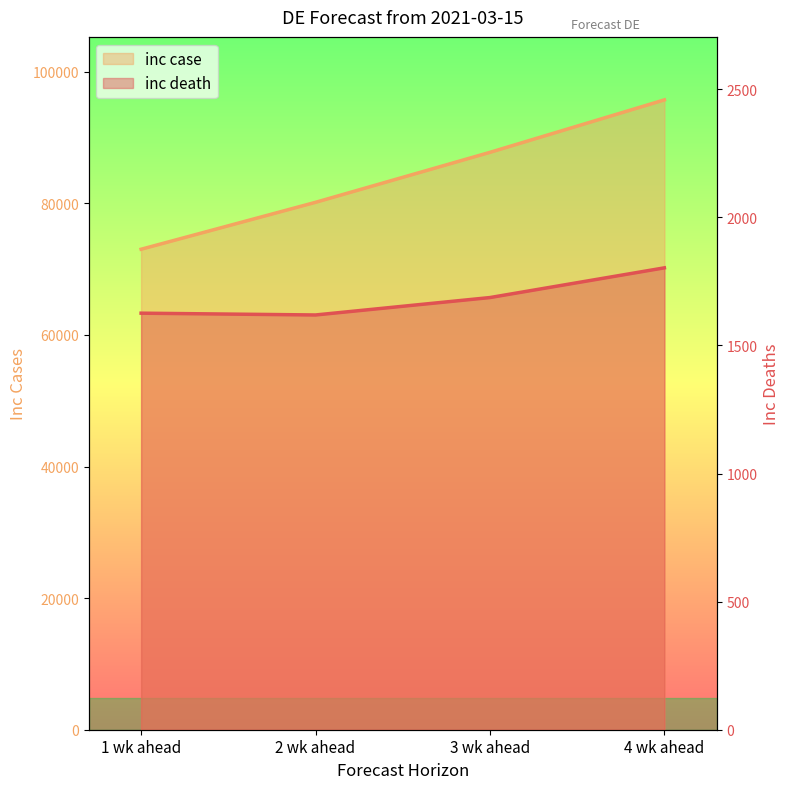

True or false: inc death has a value of 1619 at 2 wk ahead.

True